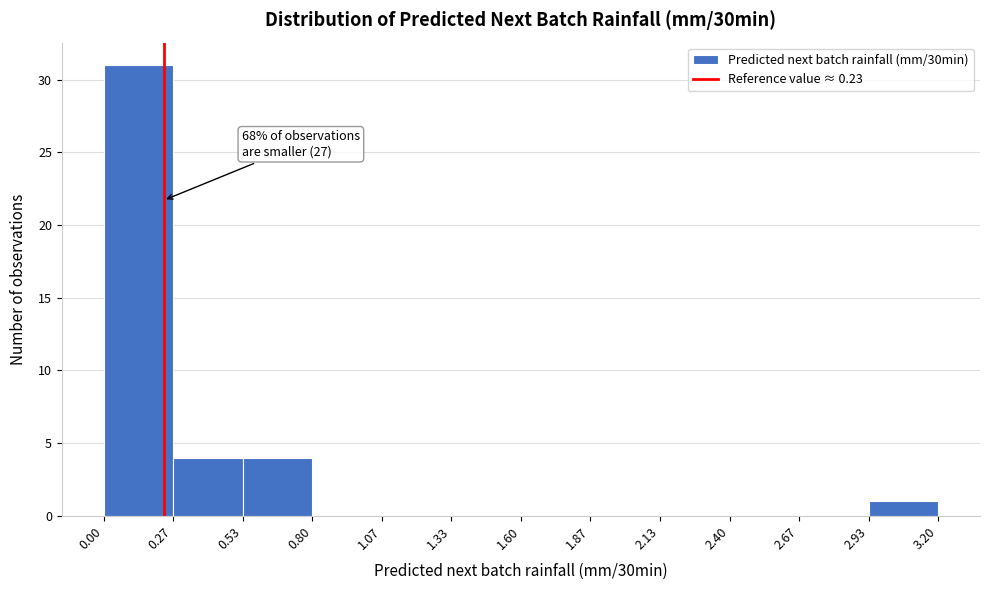

Over which range of the x-axis is the bar tallest?

0.00 to 0.27